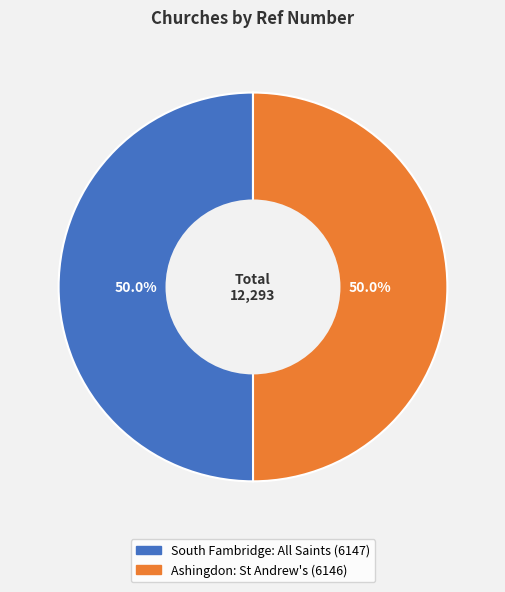

What is the ratio of the value at Ashingdon: St Andrew's to the value at South Fambridge: All Saints?

1.0